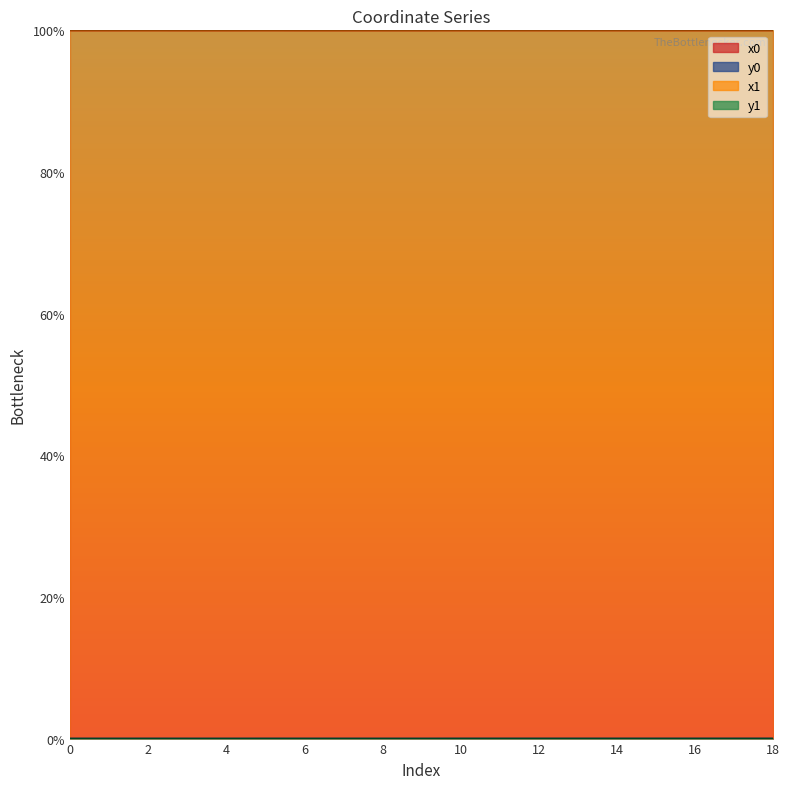

Which series has the widest spread of values?

y1